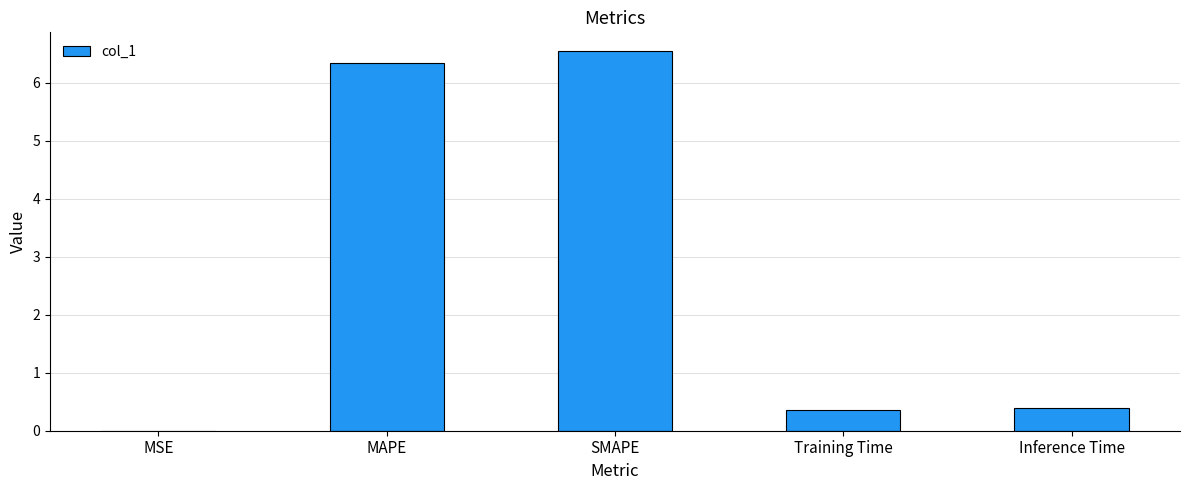

How many series are shown in this chart?

1